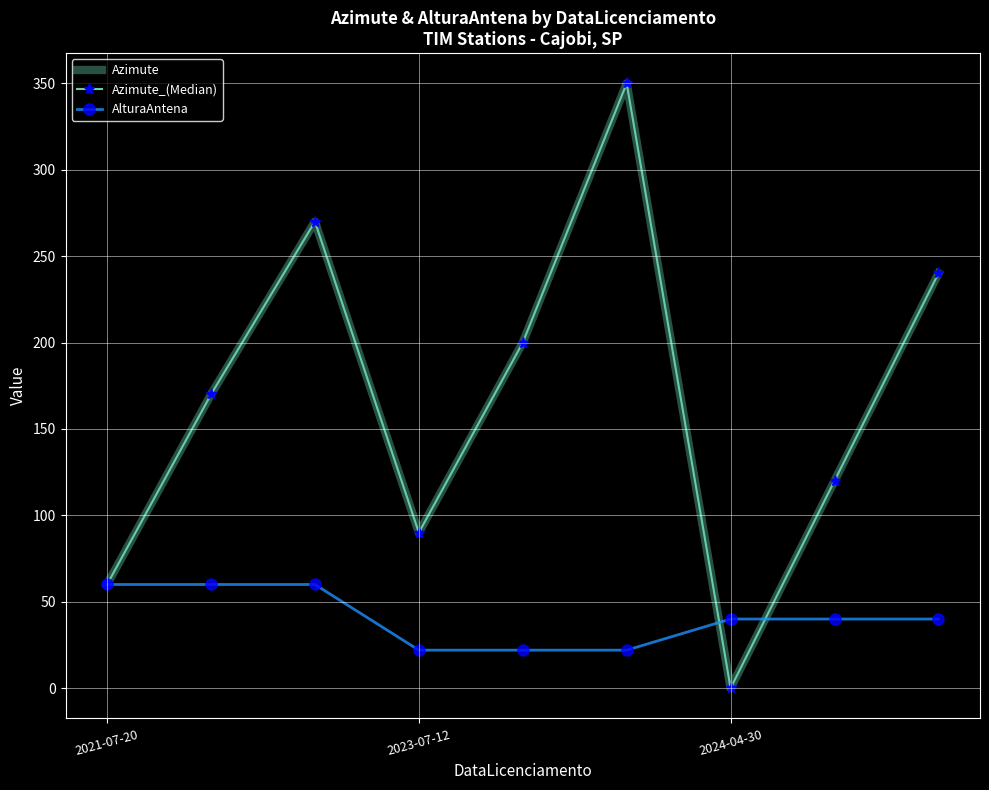

True or false: Azimute_(Median) and Azimute cross at least once.

False